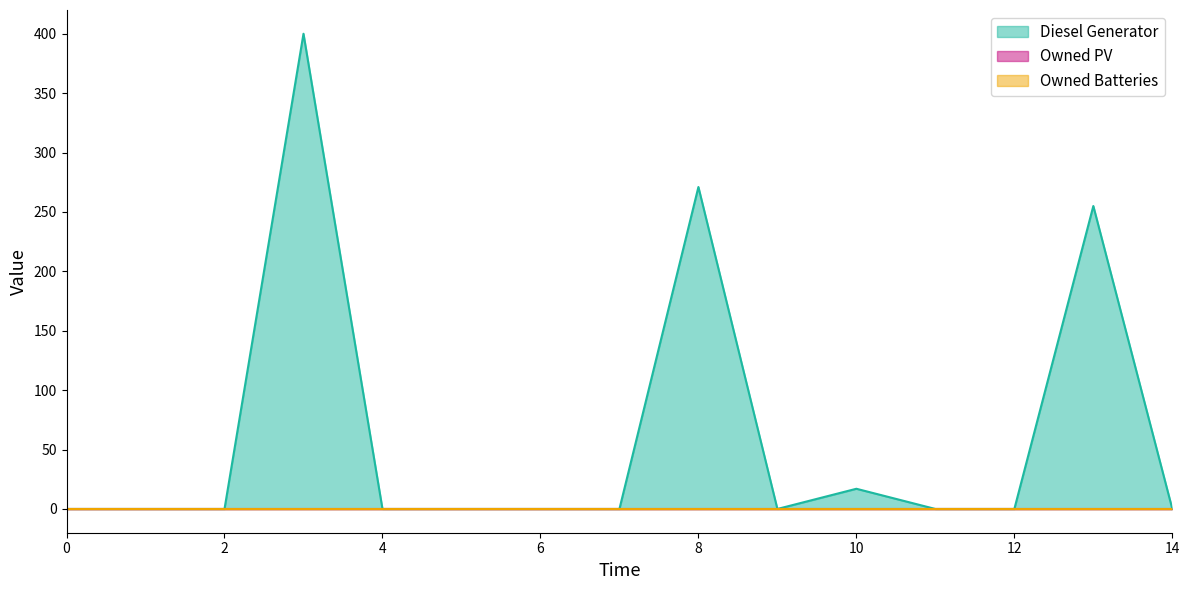

Reading left to right, what are all the values shown in this chart?

Diesel Generator: 0	0	0	400	0	0	0	0	271	0	17	0	0	255	0
Owned PV: 0	0	0	0	0	0	0	0	0	0	0	0	0	0	0
Owned Batteries: 0	0	0	0	0	0	0	0	0	0	0	0	0	0	0